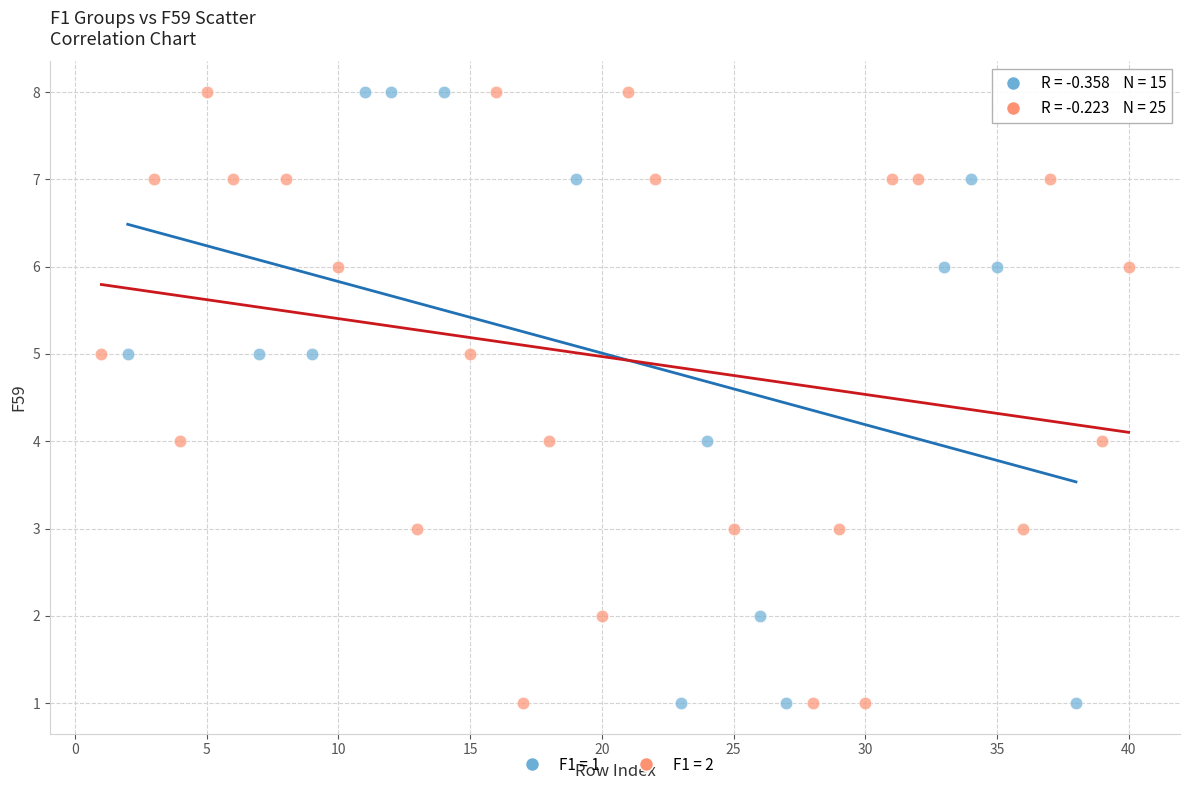

What are all the series names shown in the legend?

F1 = 1, F1 = 2